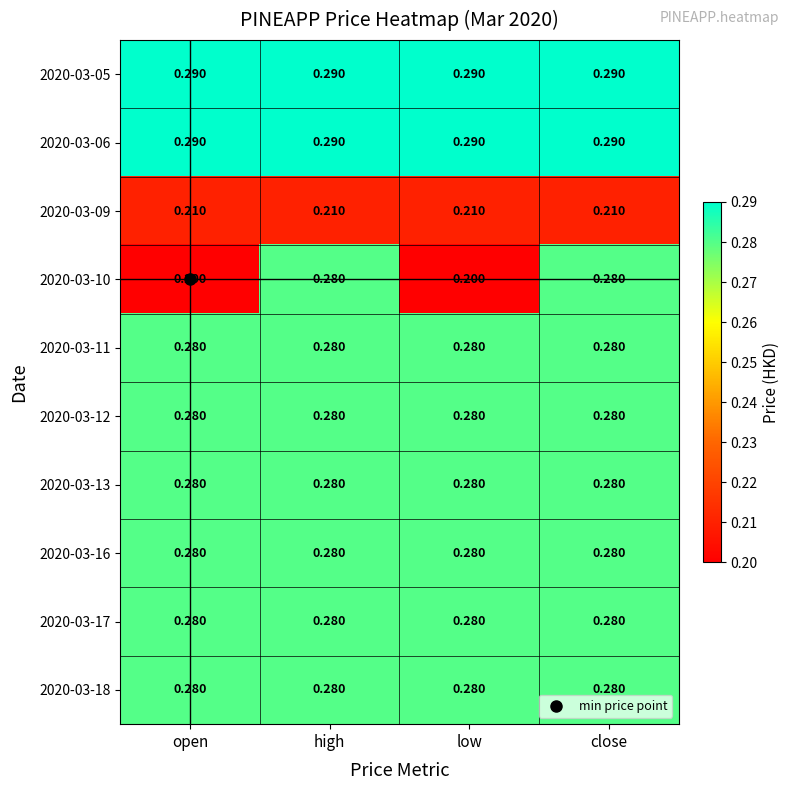

Is the value of 2020-03-12 at close greater than the value of 2020-03-09 at high?

Yes